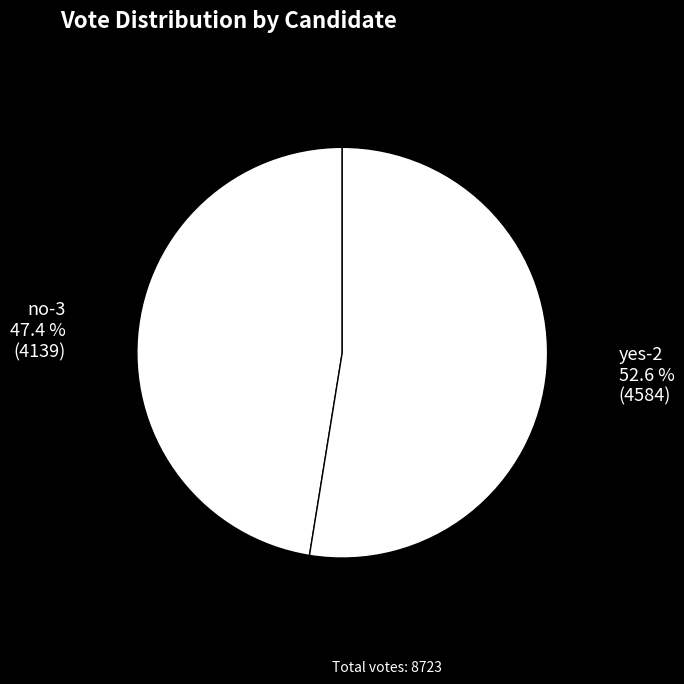

The yes-2 slice represents 66% of the pie. True or false?

False